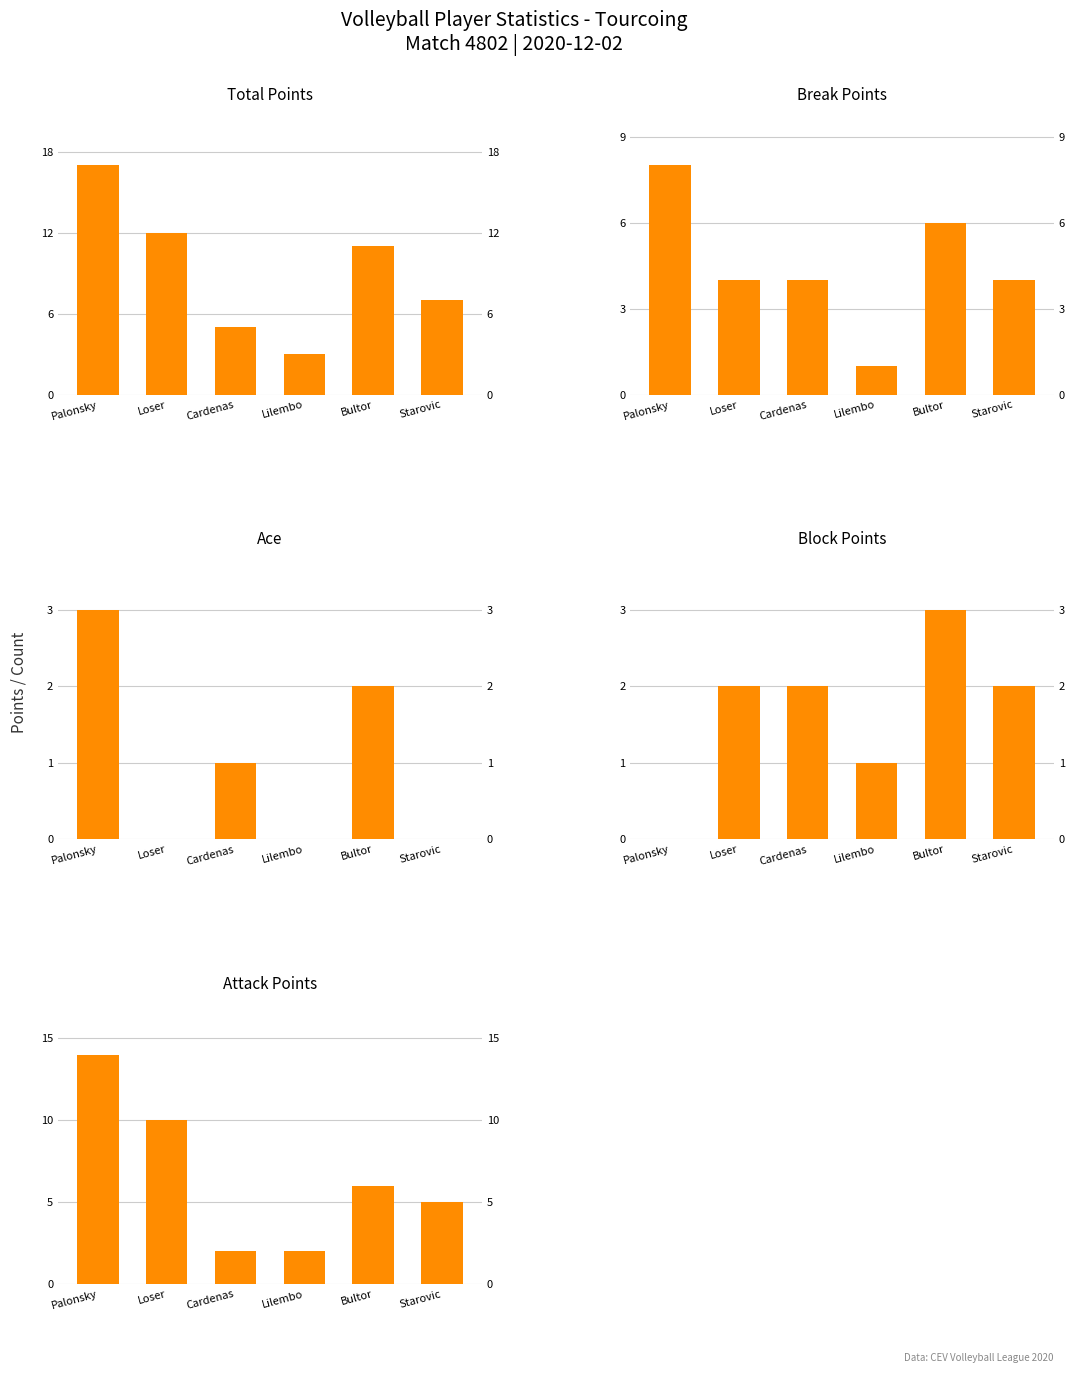

At which label does Total Points reach its minimum?

Lilembo